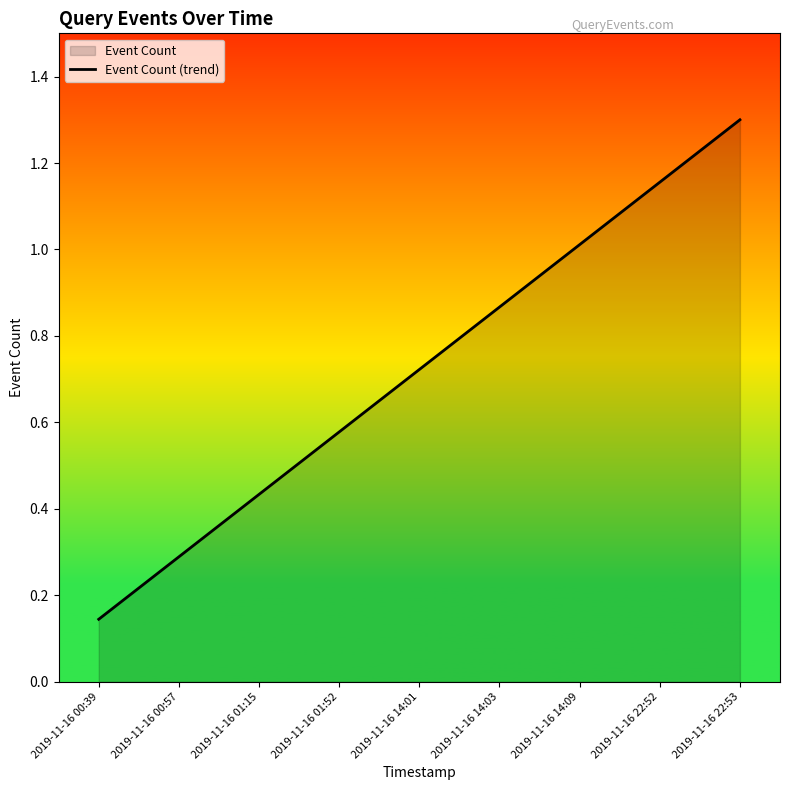

The value at 2019-11-16 14:01 is 0.7. True or false?

True